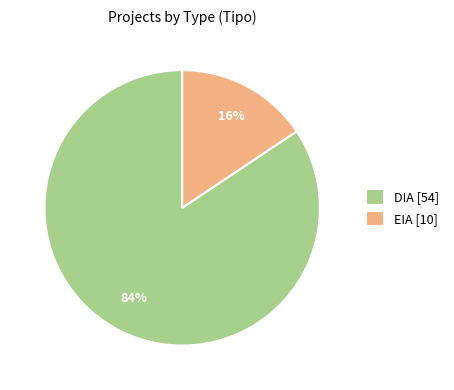

How many segments does this pie chart have?

2